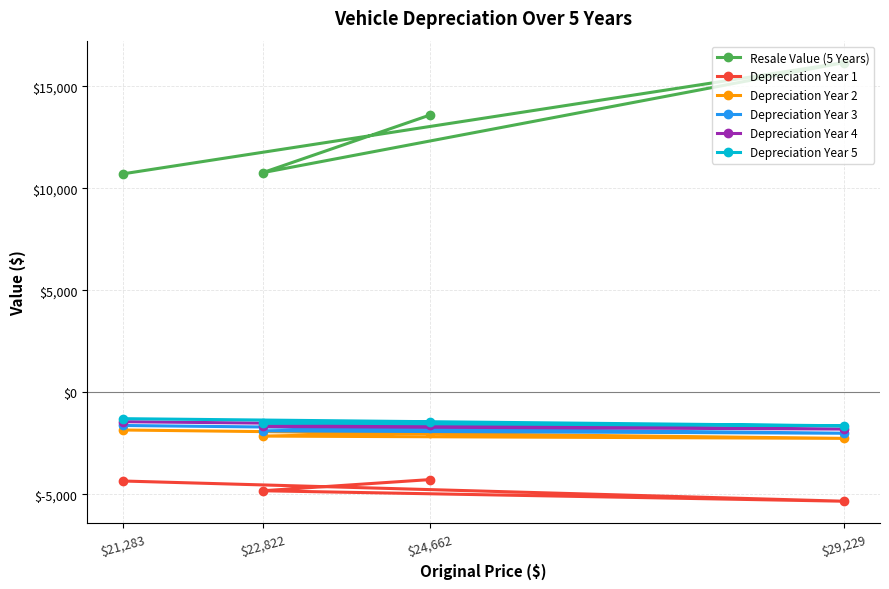

Is the value of Depreciation Year 1 at $29,229 greater than the value of Depreciation Year 2 at $24,662?

No